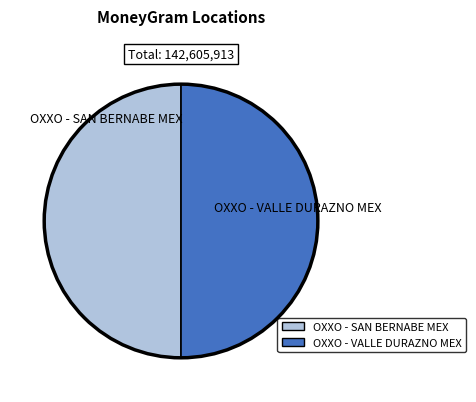

Is the sum of OXXO - VALLE DURAZNO MEX and OXXO - SAN BERNABE MEX greater than half?

Yes